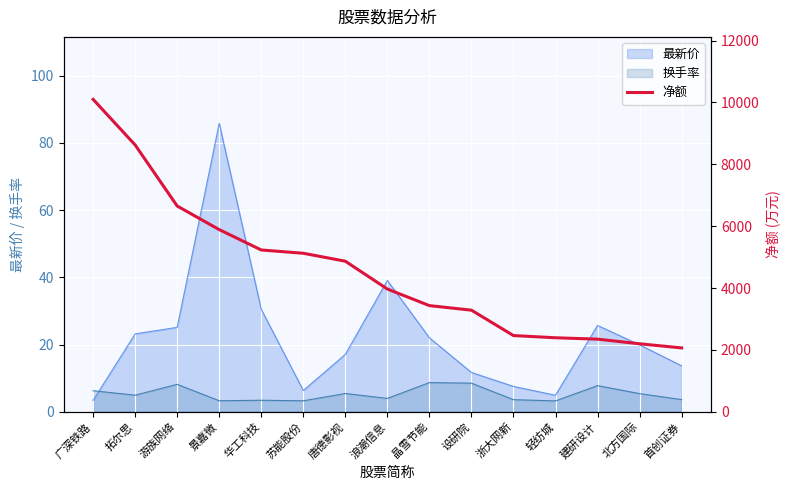

Rank the categories by value from lowest to highest.

首创证券, 北方国际, 建研设计, 轻纺城, 浙大网新, 设研院, 晶雪节能, 浪潮信息, 唐德影视, 苏能股份, 华工科技, 景嘉微, 游族网络, 拓尔思, 广深铁路